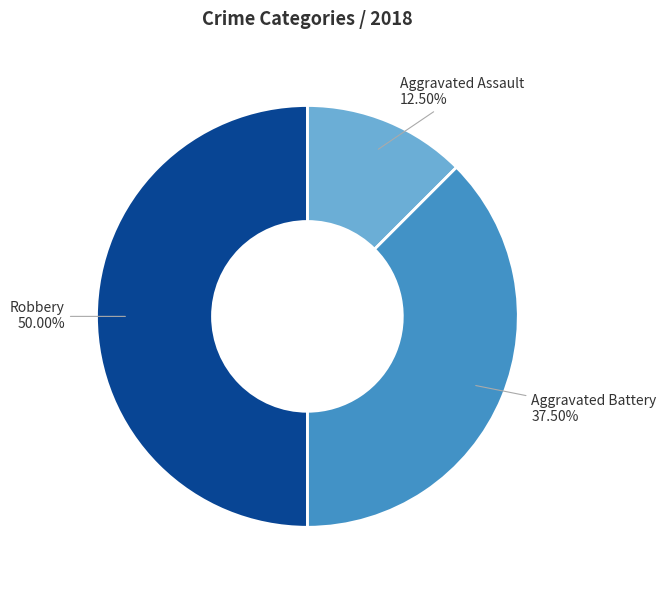

What percentage do Robbery and Aggravated Battery together represent?

87.5%